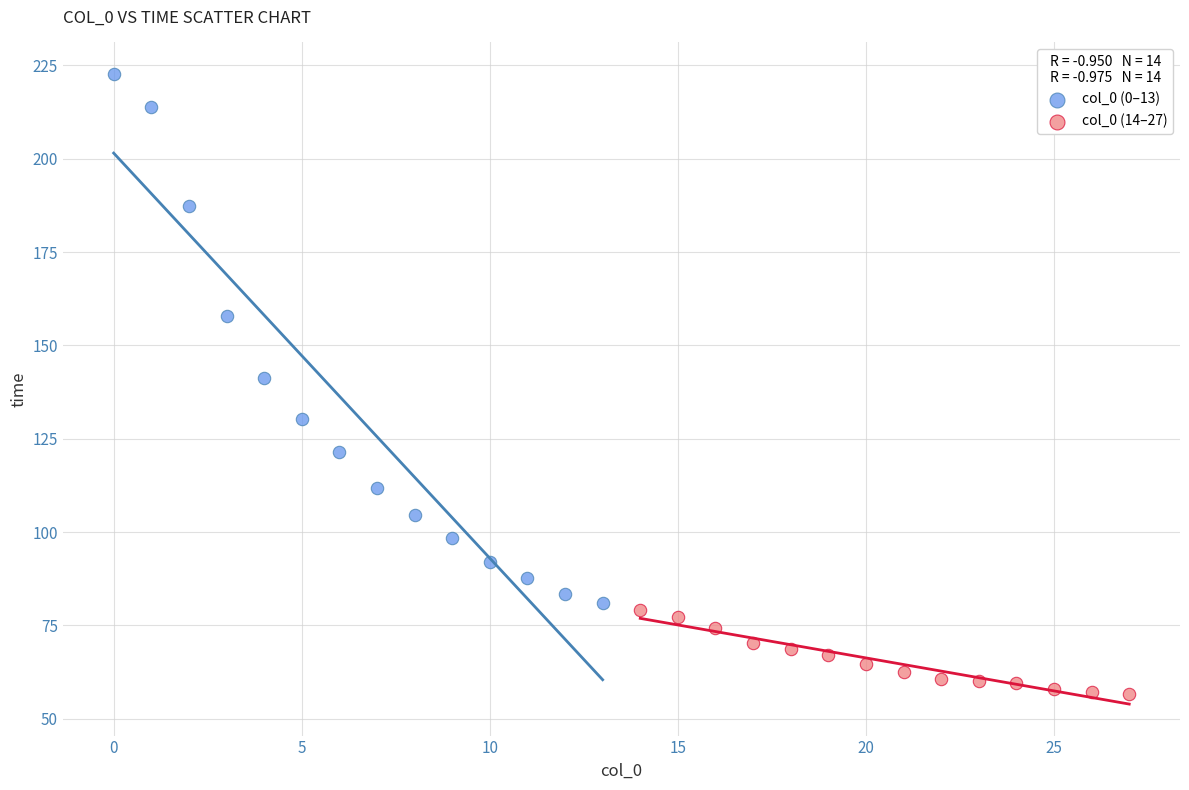

What are all the series names shown in the legend?

col_0 (0–13), col_0 (14–27)